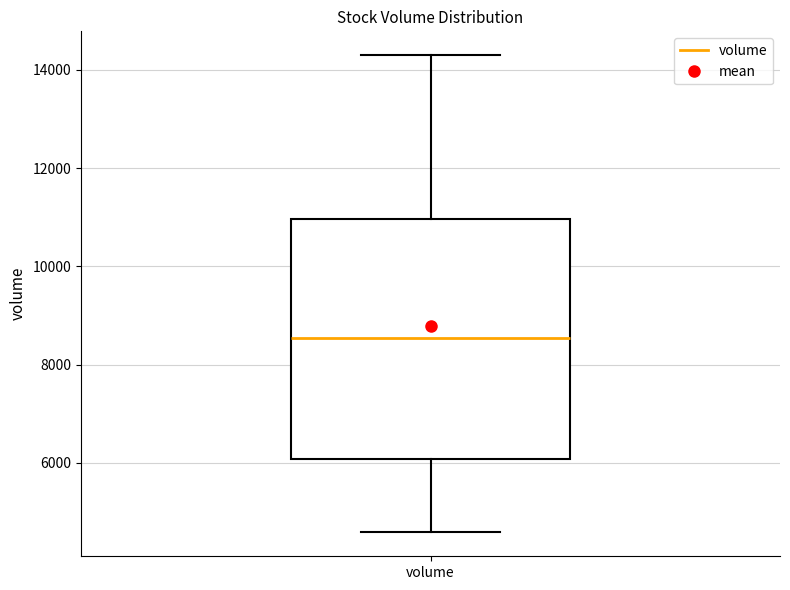

Where does the lower whisker of the box for volume end on the y-axis? The values are not printed on the chart, so give them approximately, as read against the axis.

4600